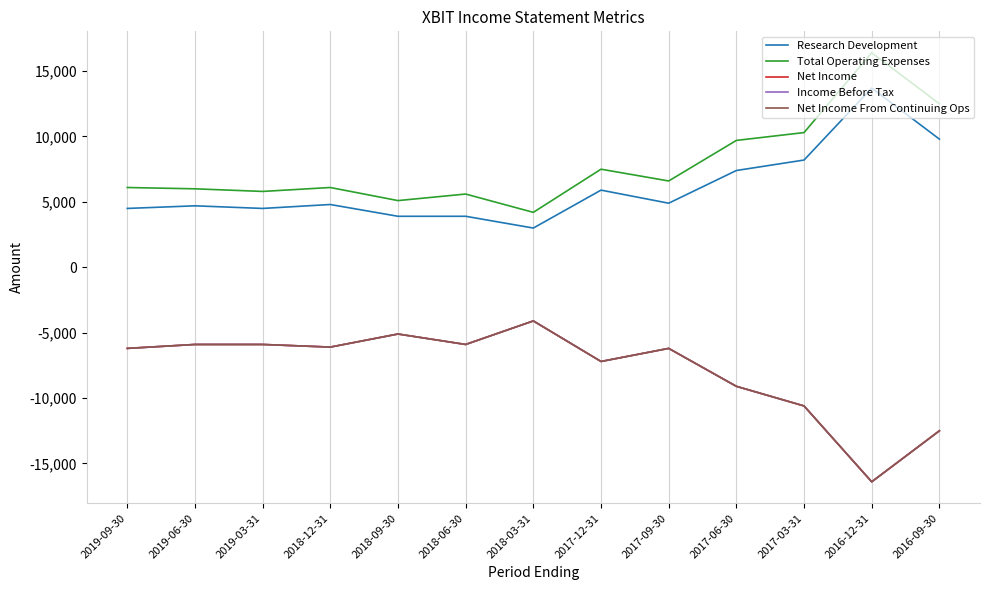

What is the label of the 7th point from the left?

2018-03-31